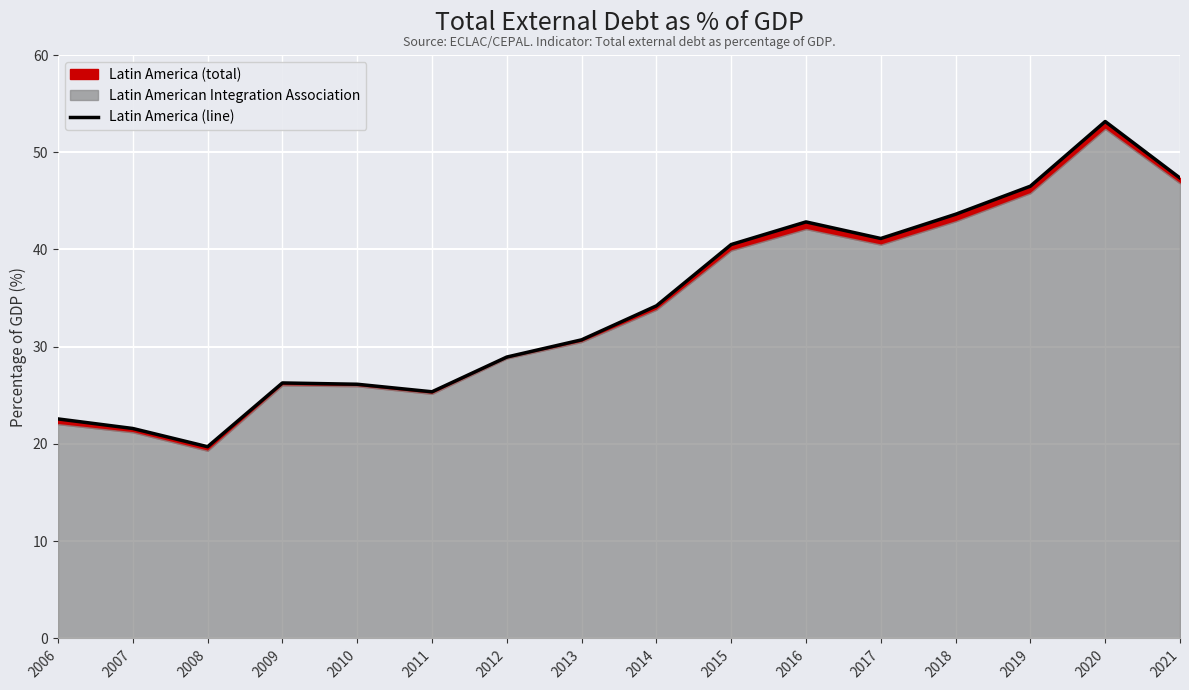

What is the change in value from 2019 to 2020?

+6.7